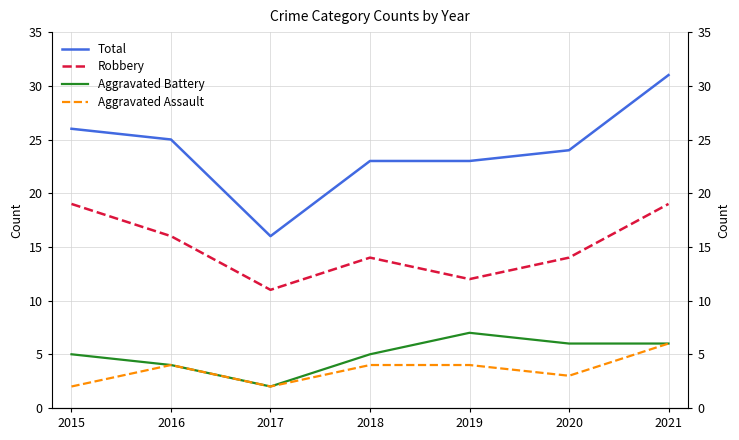

True or false: Aggravated Assault and Total intersect in this chart.

False